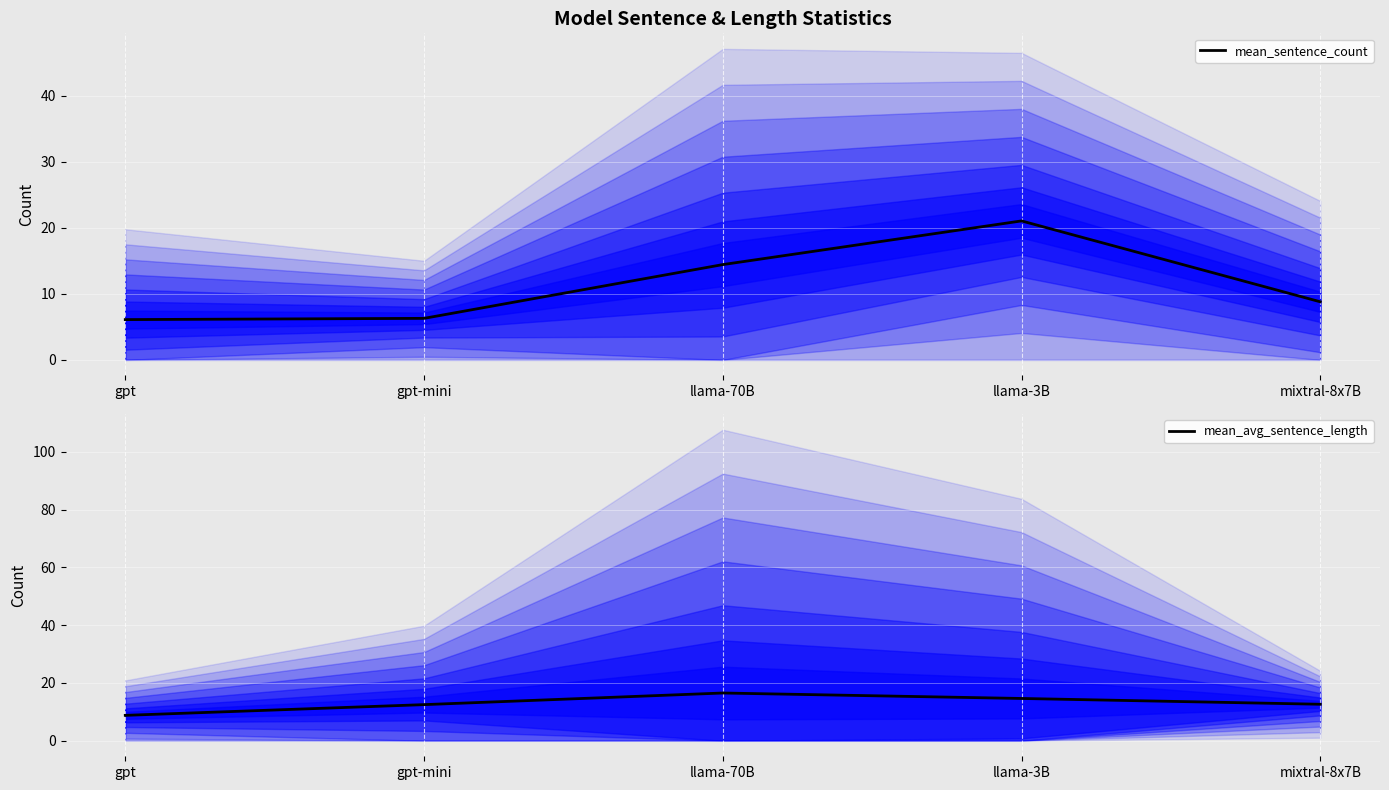

How many values in the mean_sentence_count series are below 8?

2